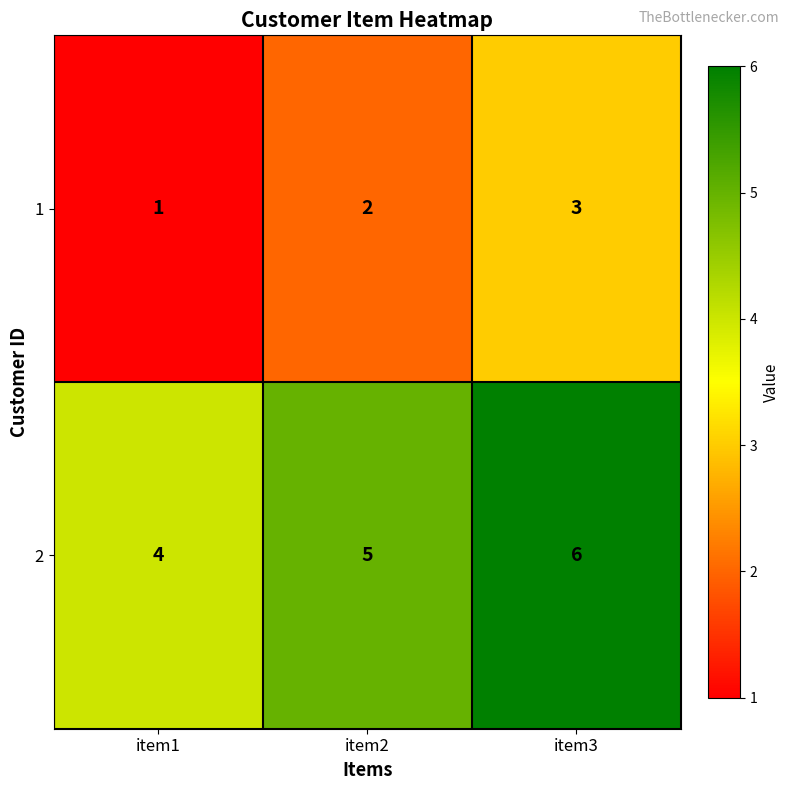

What is the maximum value shown in the chart?

6